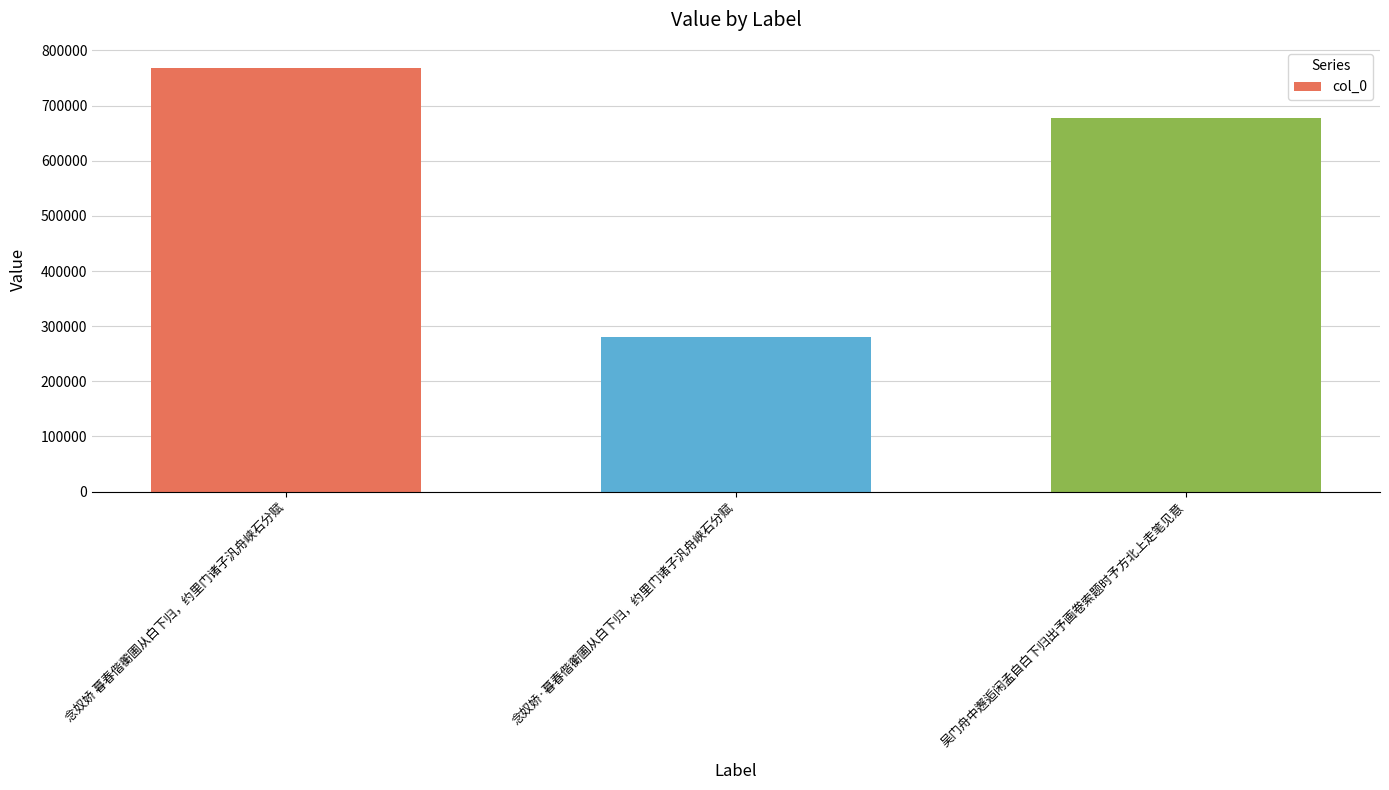

At which label is the value closest to 524488?

吴门舟中邂逅闲孟自白下归出予画卷索题时予方北上走笔见意